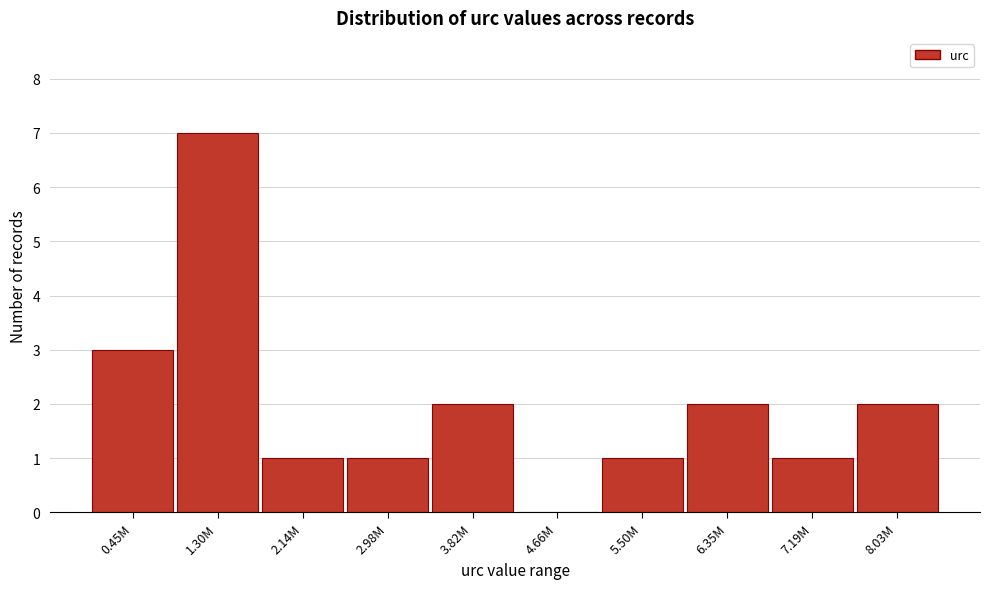

Reading right to left, transcribe all the data shown in this chart.

8.03M=2	7.19M=1	6.35M=2	5.50M=1	4.66M=0	3.82M=2	2.98M=1	2.14M=1	1.30M=7	0.45M=3